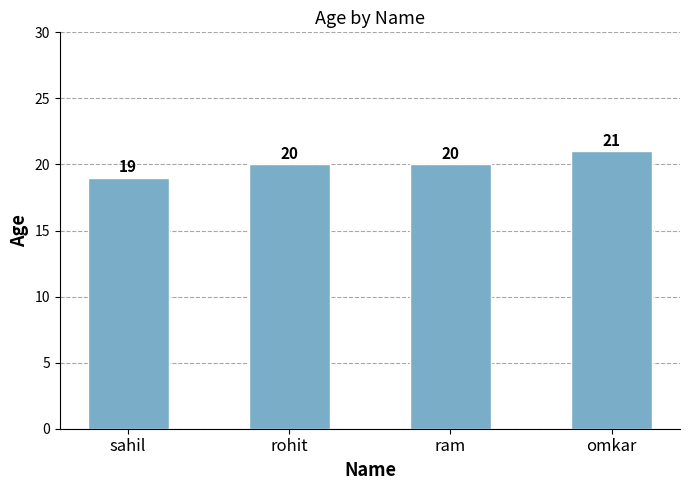

Is it true that the value at sahil is 26?

False